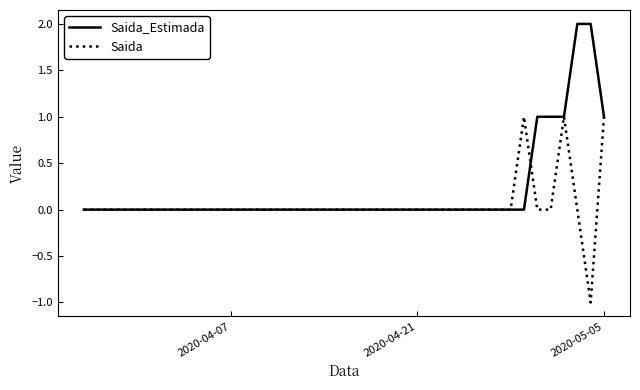

What is the greatest value displayed?

2